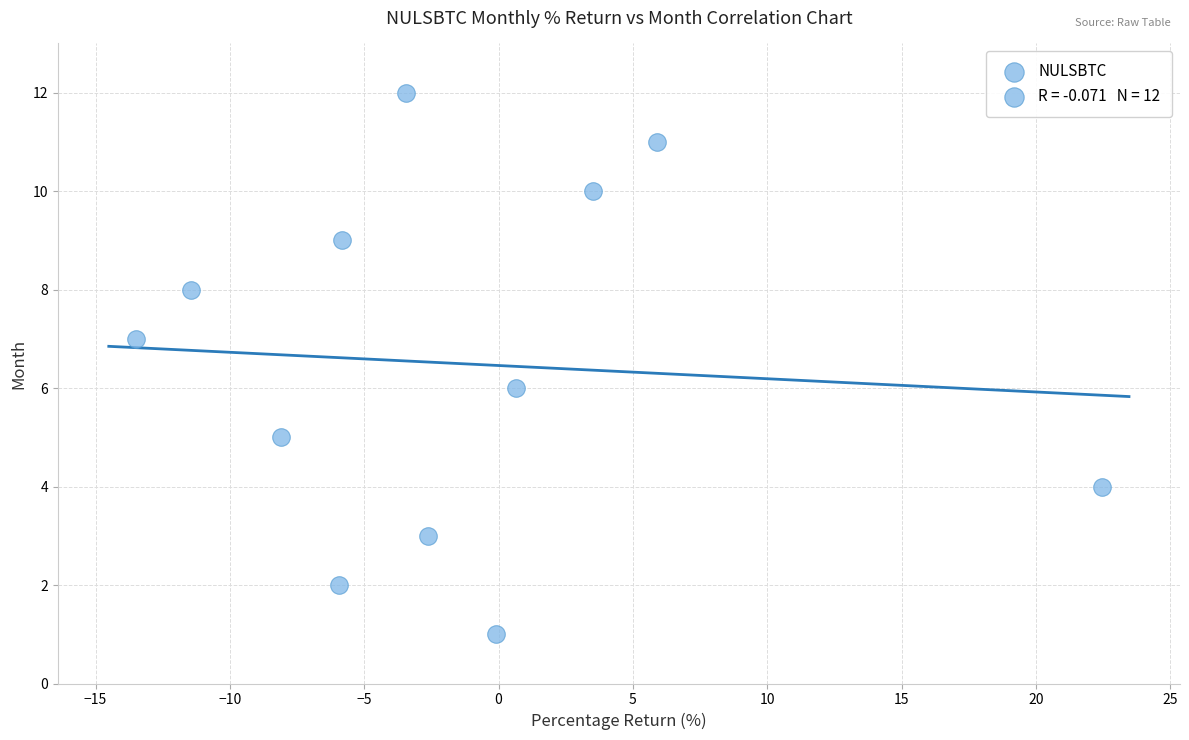

What is the range of Y values (max minus min)?

11